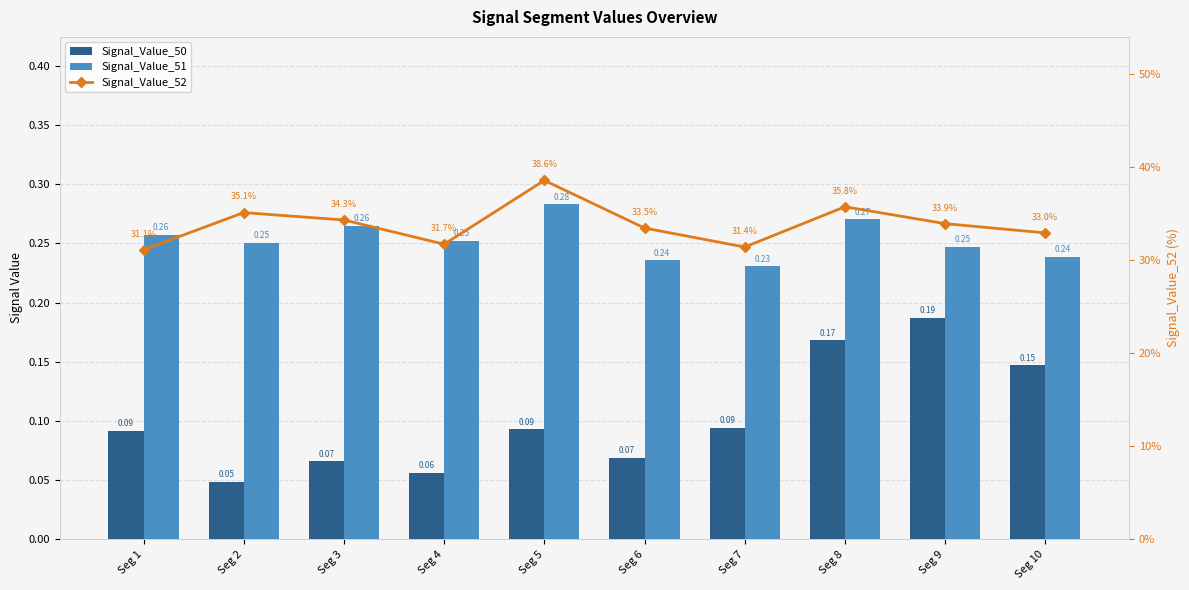

Reading left to right, transcribe all the data shown in this chart.

Signal_Value_50: 0.1	0.0	0.1	0.1	0.1	0.1	0.1	0.2	0.2	0.1
Signal_Value_51: 0.3	0.3	0.3	0.3	0.3	0.2	0.2	0.3	0.2	0.2
Signal_Value_52: 0.3	0.4	0.3	0.3	0.4	0.3	0.3	0.4	0.3	0.3